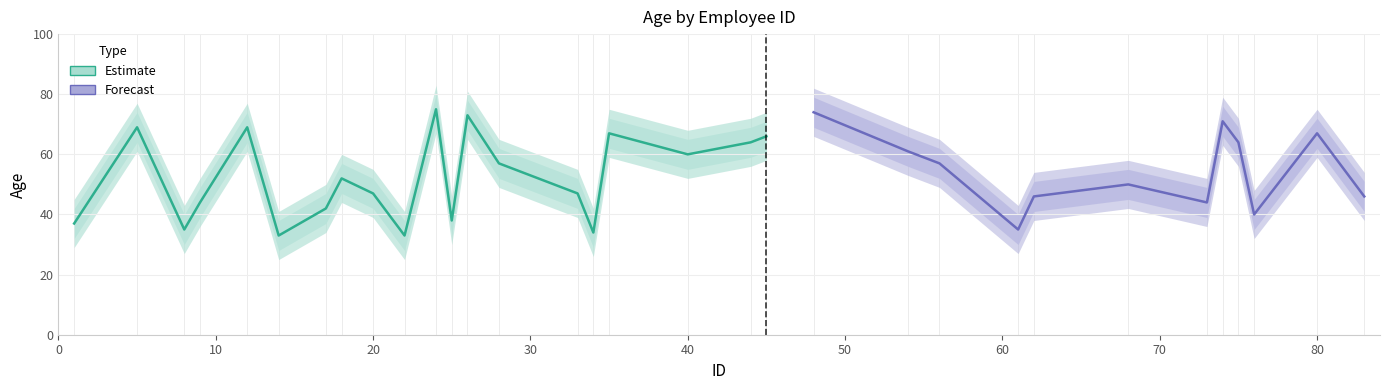

What is the difference between the age_lower values at 1 and 14?

4